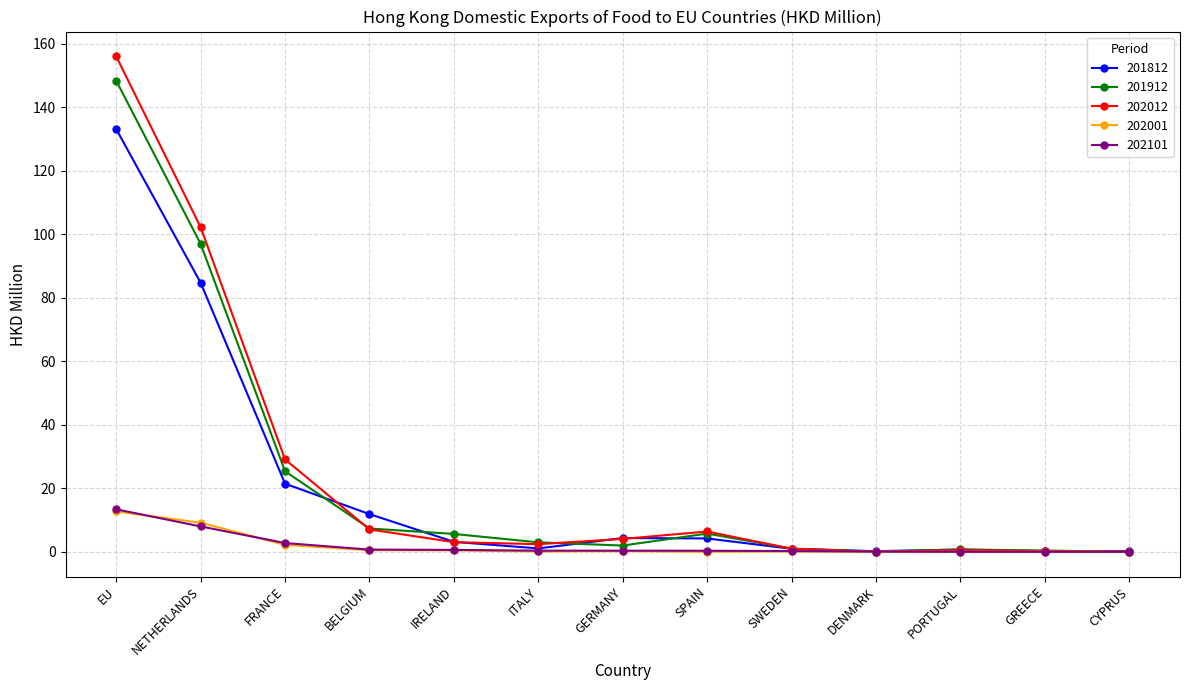

What is the sum of the 202012 values at GREECE and FRANCE?

29.3